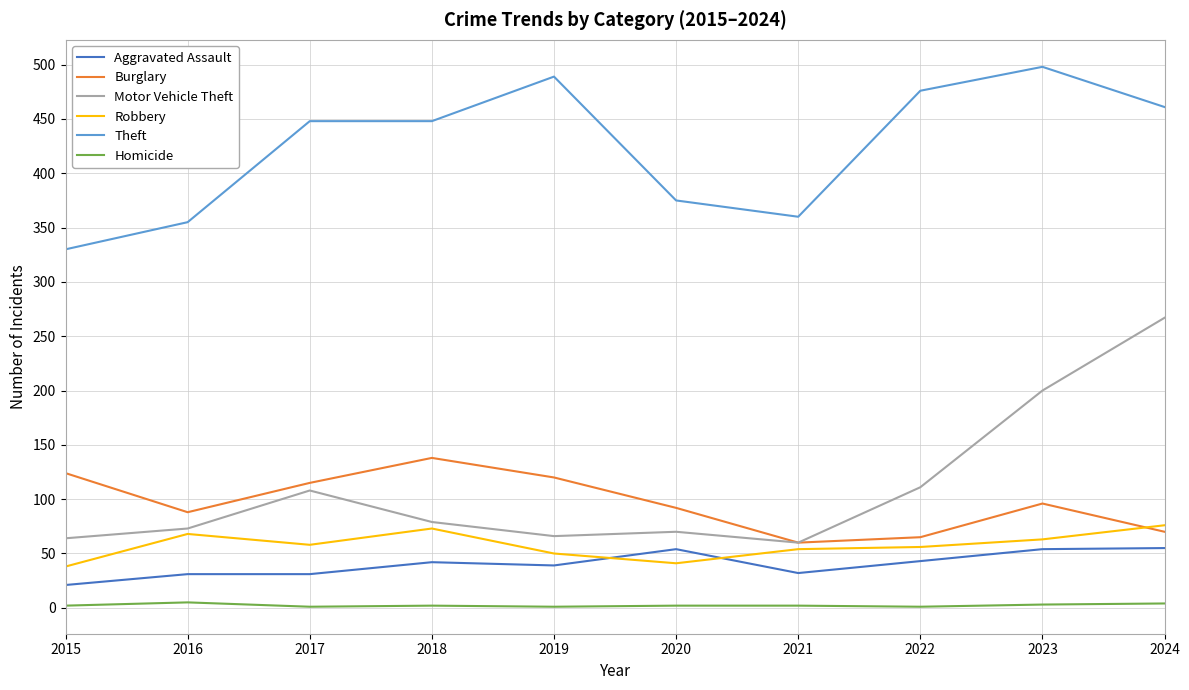

What is the lowest value of the Robbery series?

38